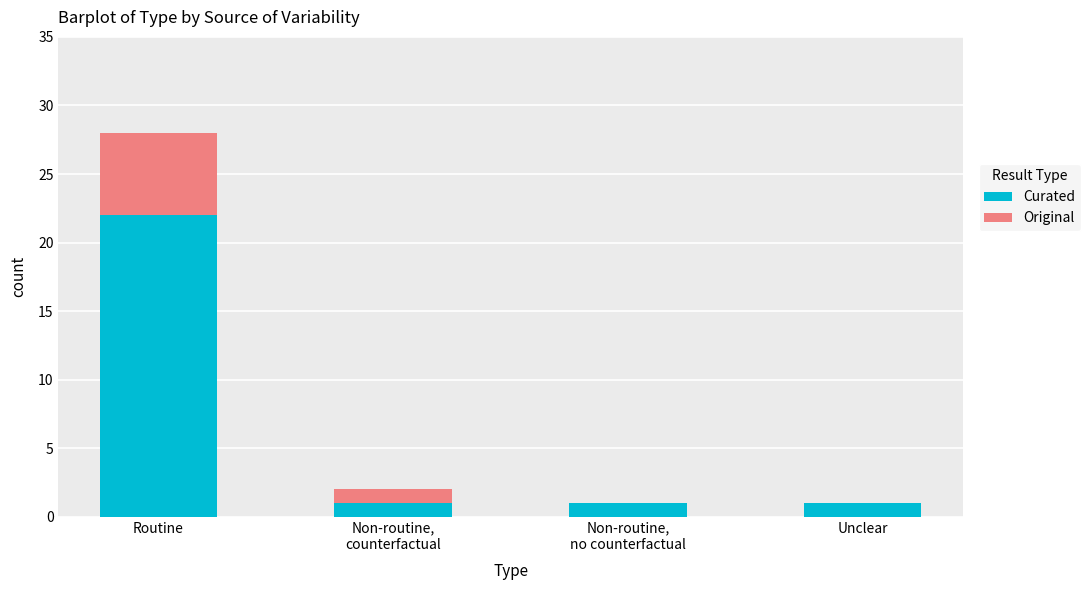

Are the bars horizontal?

No